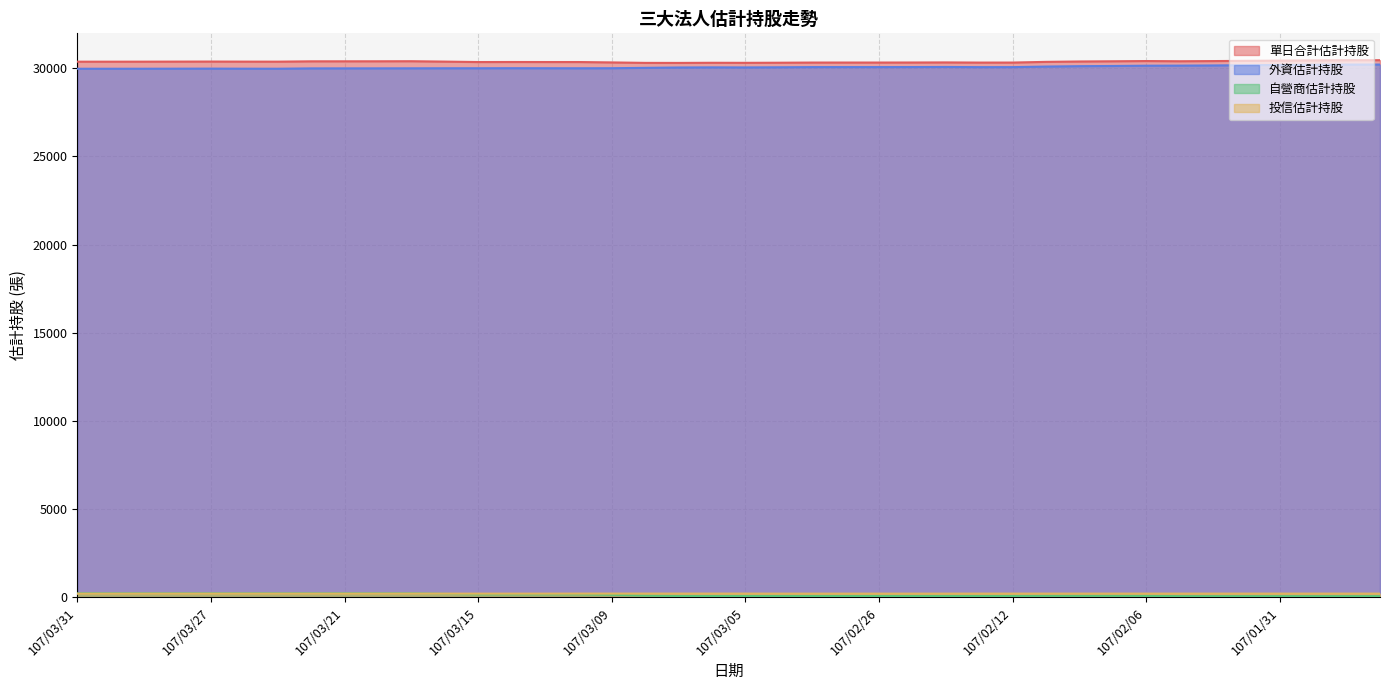

What is the sum of all 單日合計估計持股 values?

1214752